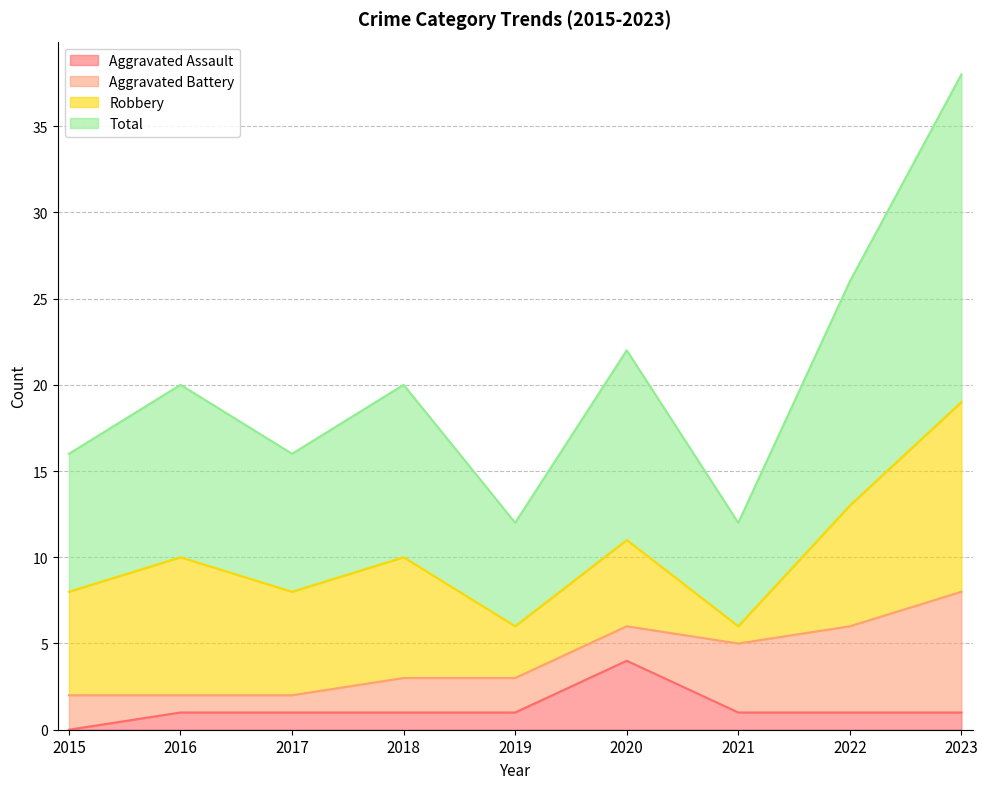

What is the value of the Aggravated Assault point at the 8th from the left?

1